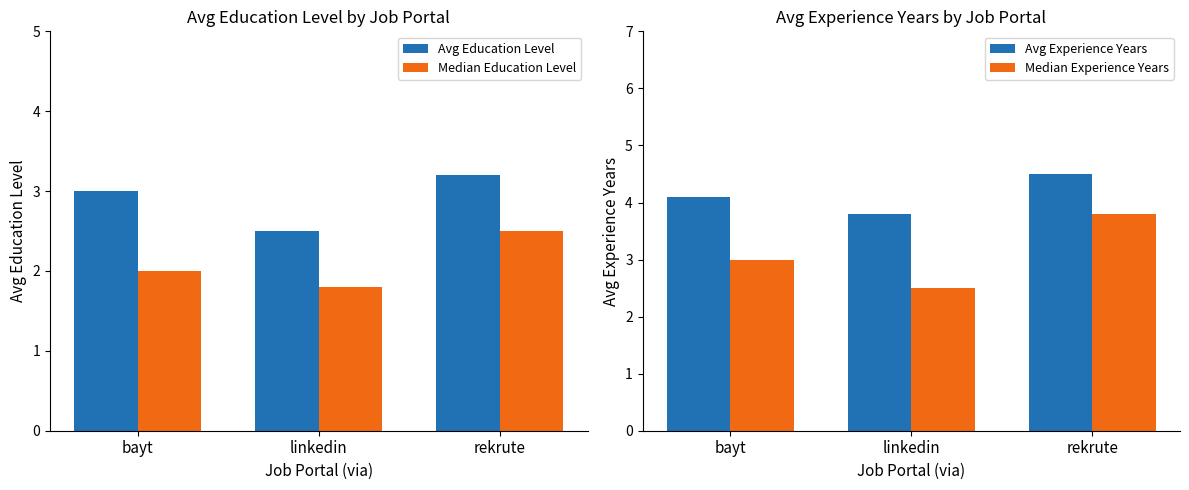

What is the label of the 1st bar from the right?

rekrute